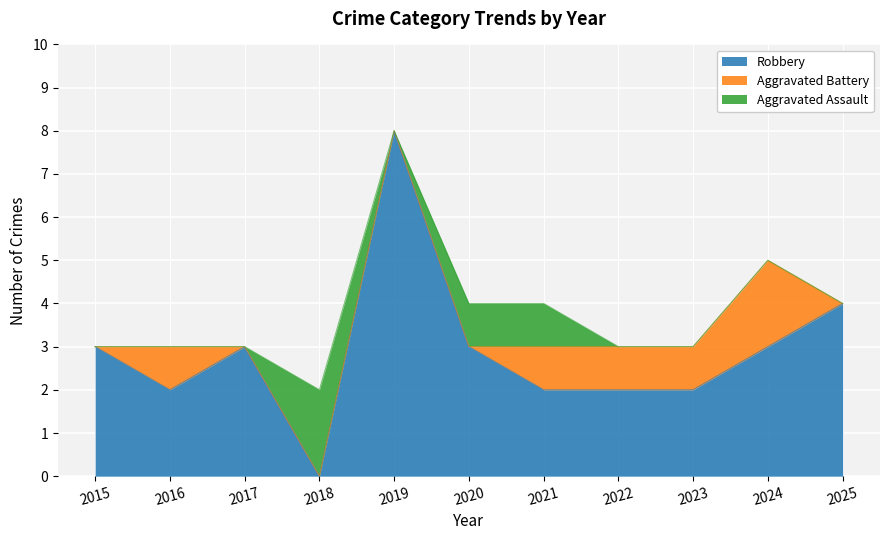

What is the value of the Robbery point at the 6th from the left?

3